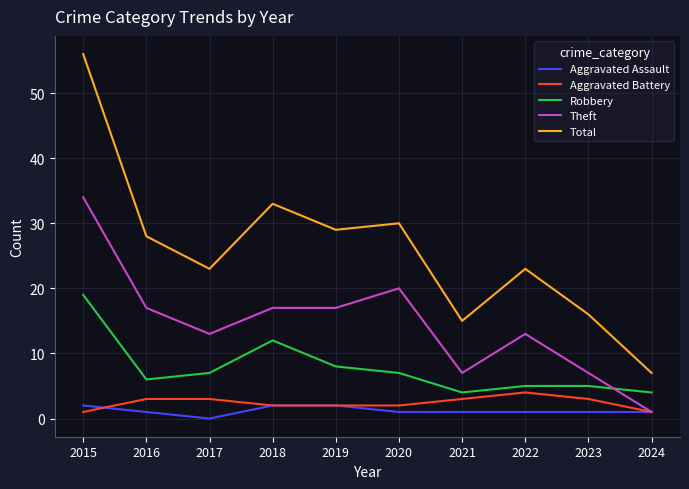

Which label corresponds to the largest value in the chart?

2015